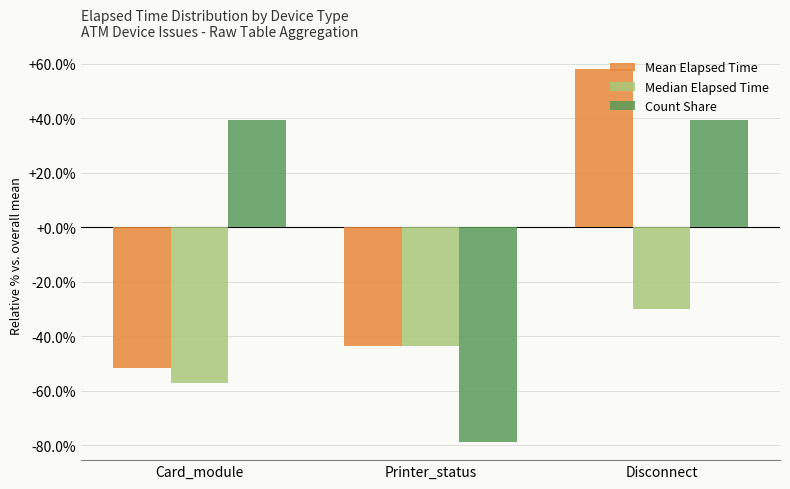

Reading right to left, list all the values displayed in this chart.

Mean Elapsed Time: 58.2	-43.7	-51.5
Median Elapsed Time: -30.0	-43.7	-56.9
Count Share: 39.3	-78.6	39.3